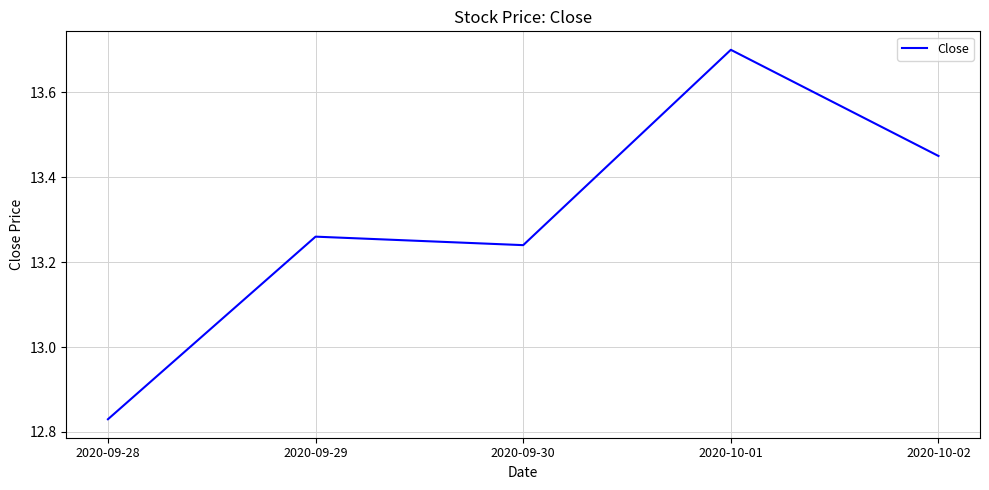

How many categories are shown in the chart?

5